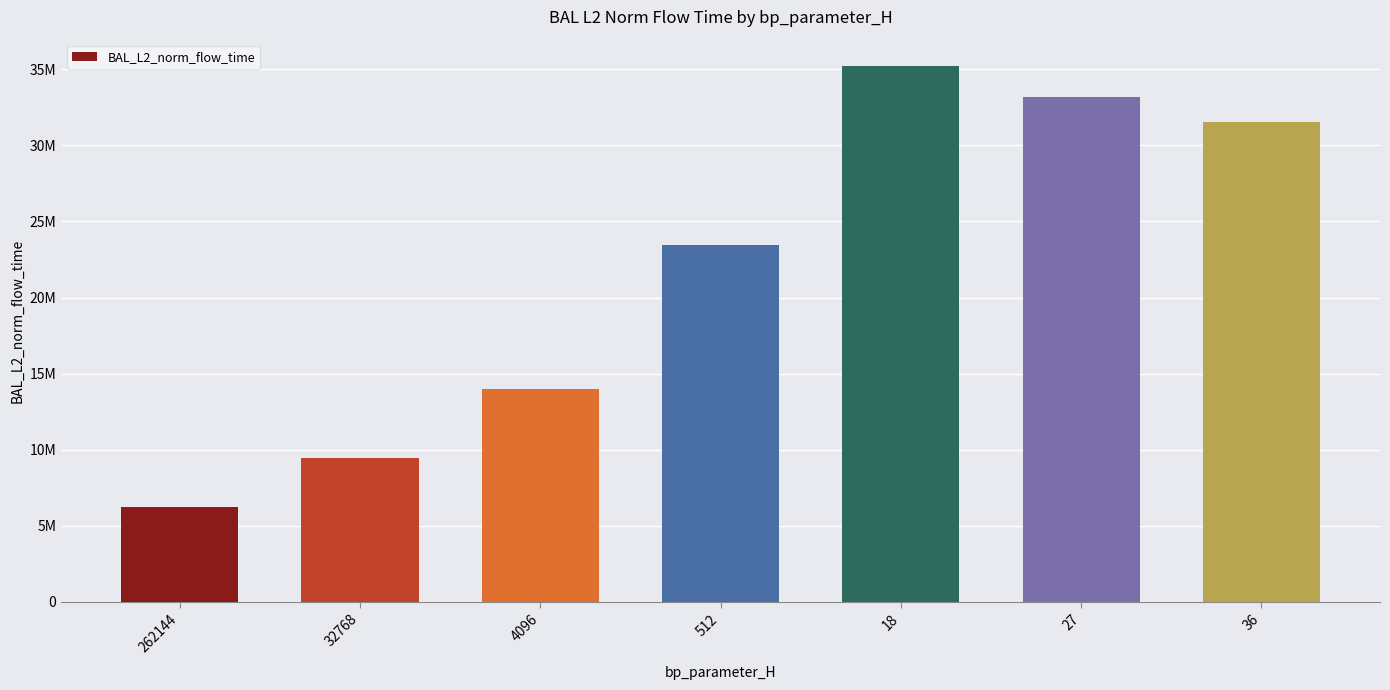

The chart shows a value of 23466704.4 at 512. True or false?

True